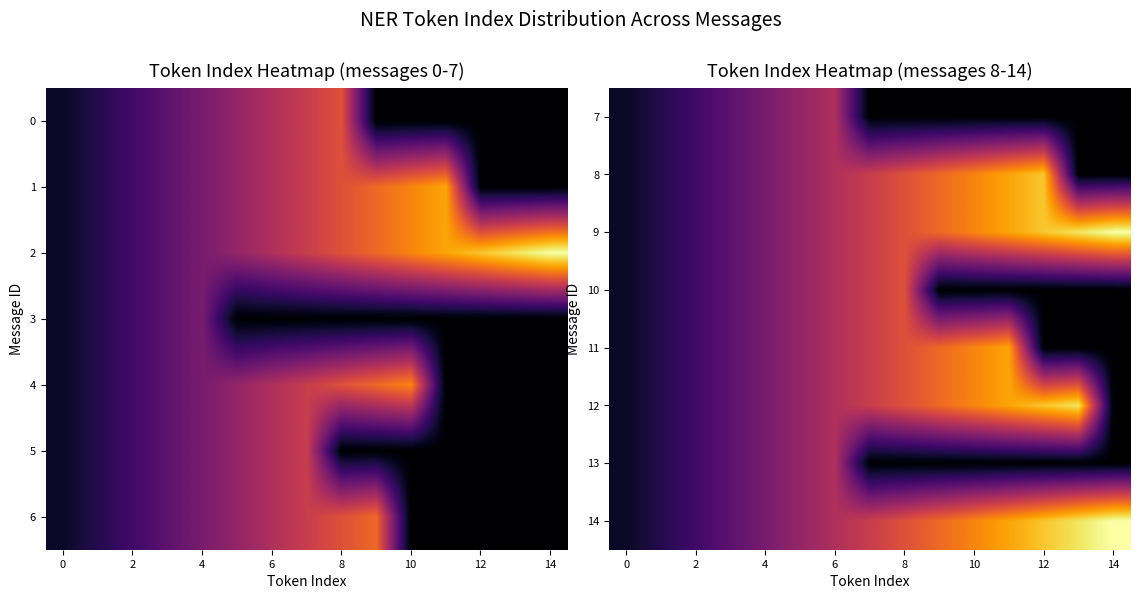

At how many categories does at least one series exceed 0?

15